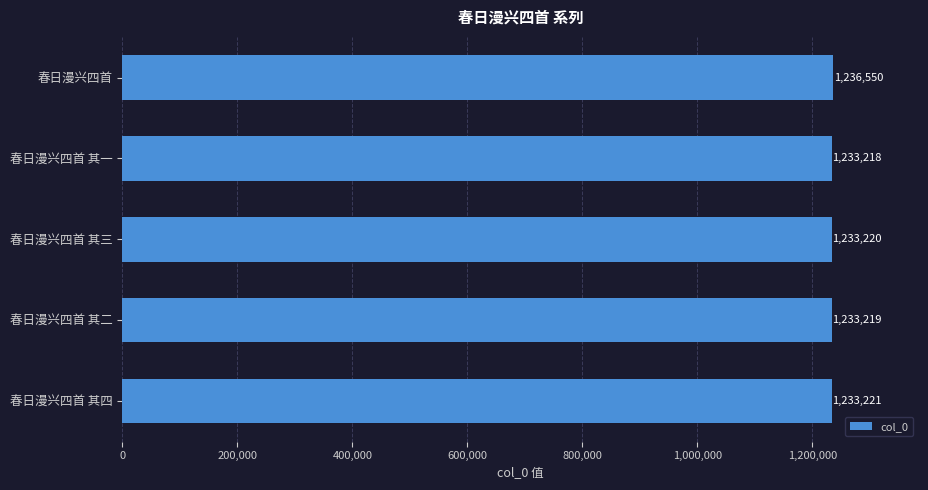

Are the bars grouped side by side (vs. stacked)?

No